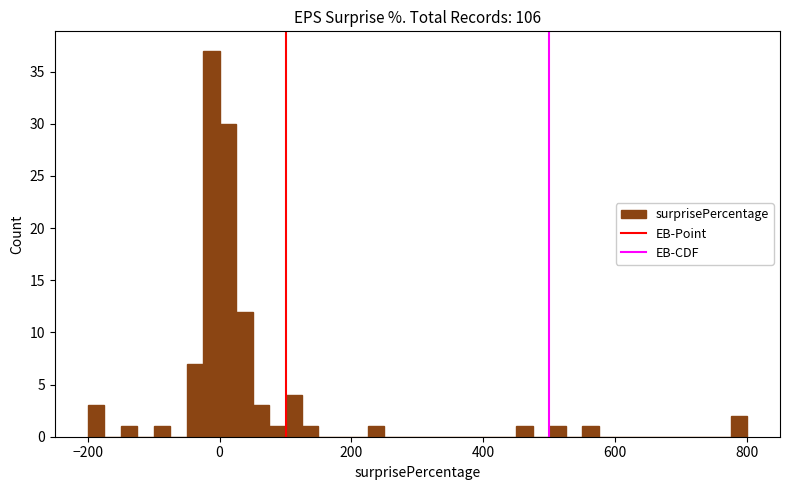

Around what value on the x-axis is the tallest bar? Give the approximate position of its centre, as read against the axis.

-20